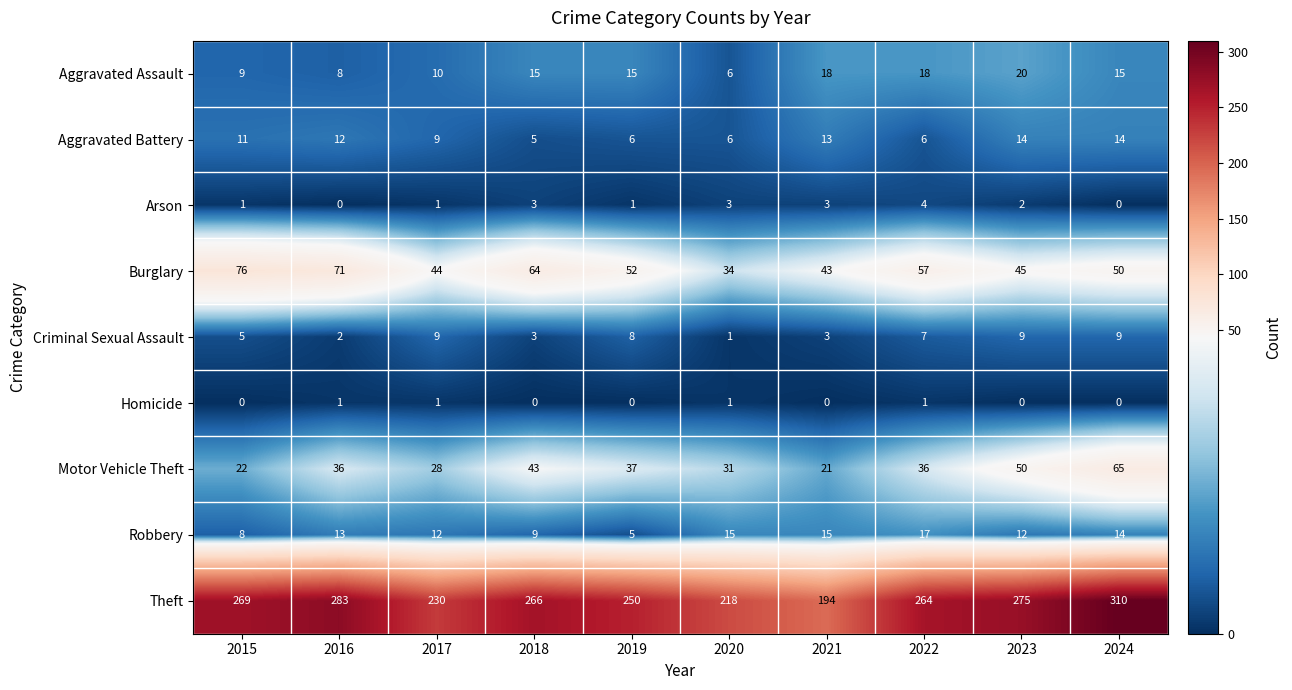

What is the sum of all Burglary values?

536